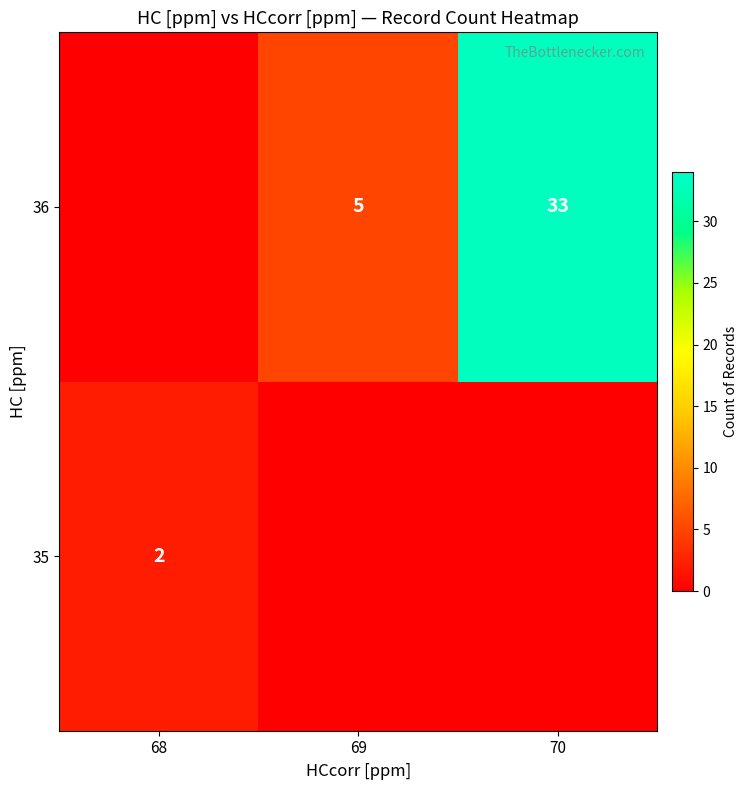

What is the sum of all 35 values?

2.0